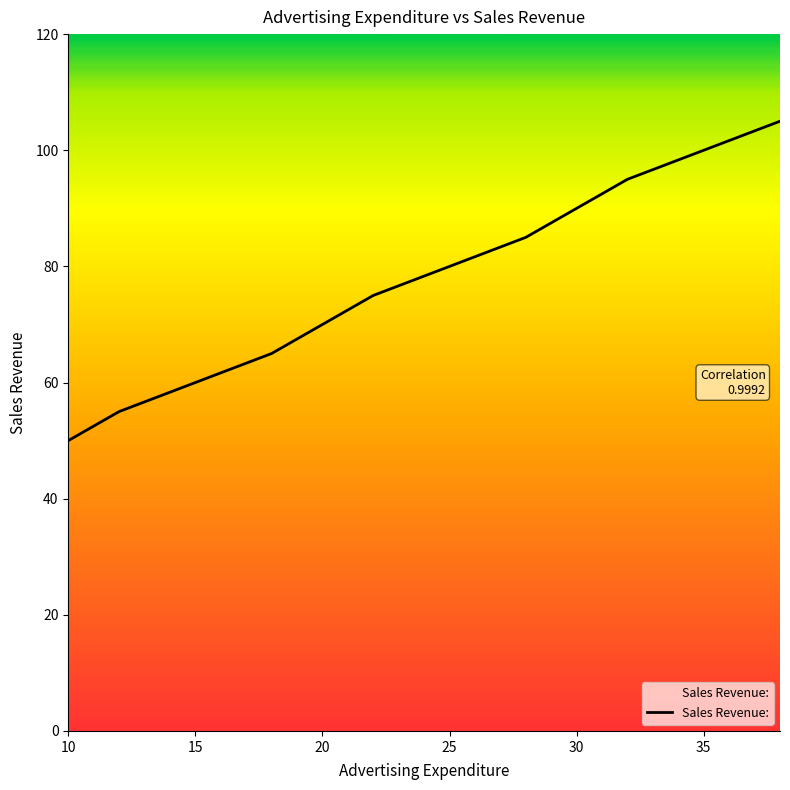

What is the maximum value shown in the chart?

105